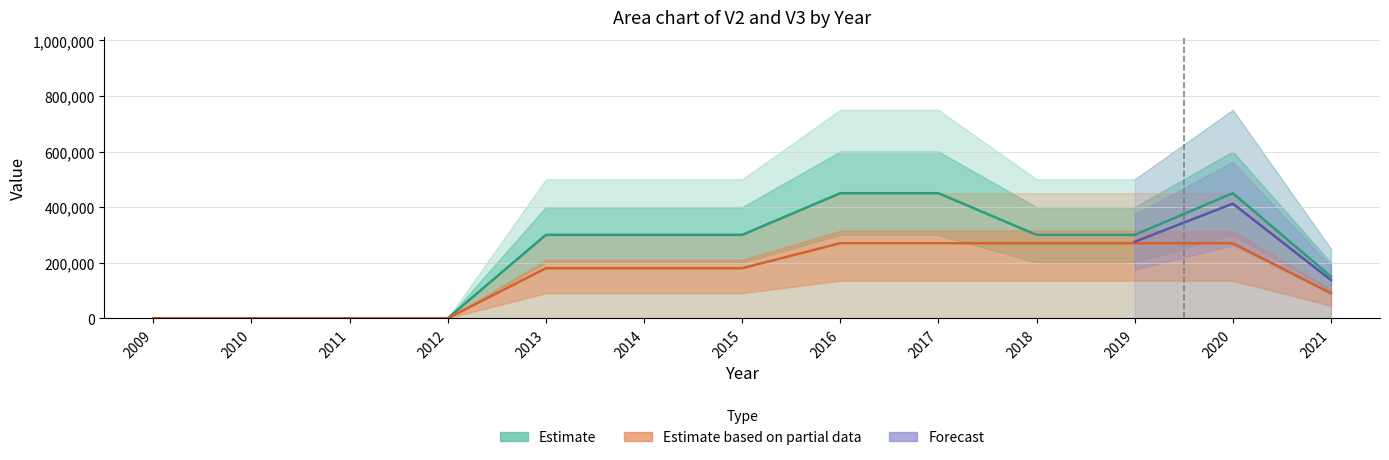

The V3 series shows -288114 at 2012. True or false?

False